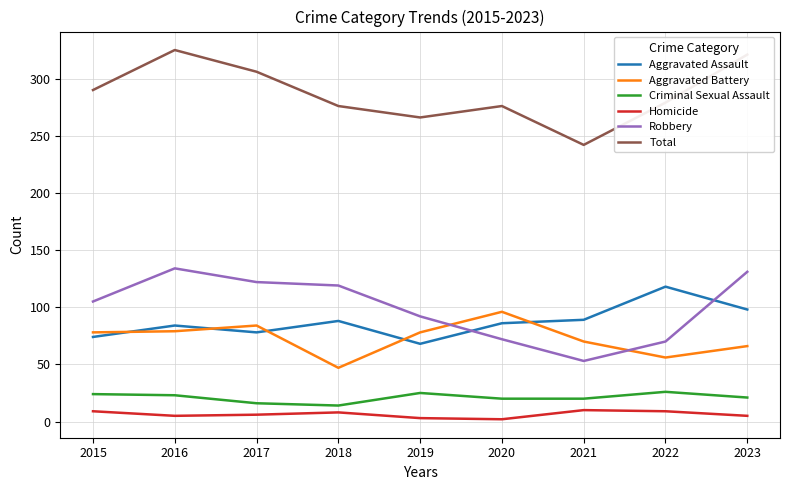

What is the total value across all series at 2018?

552